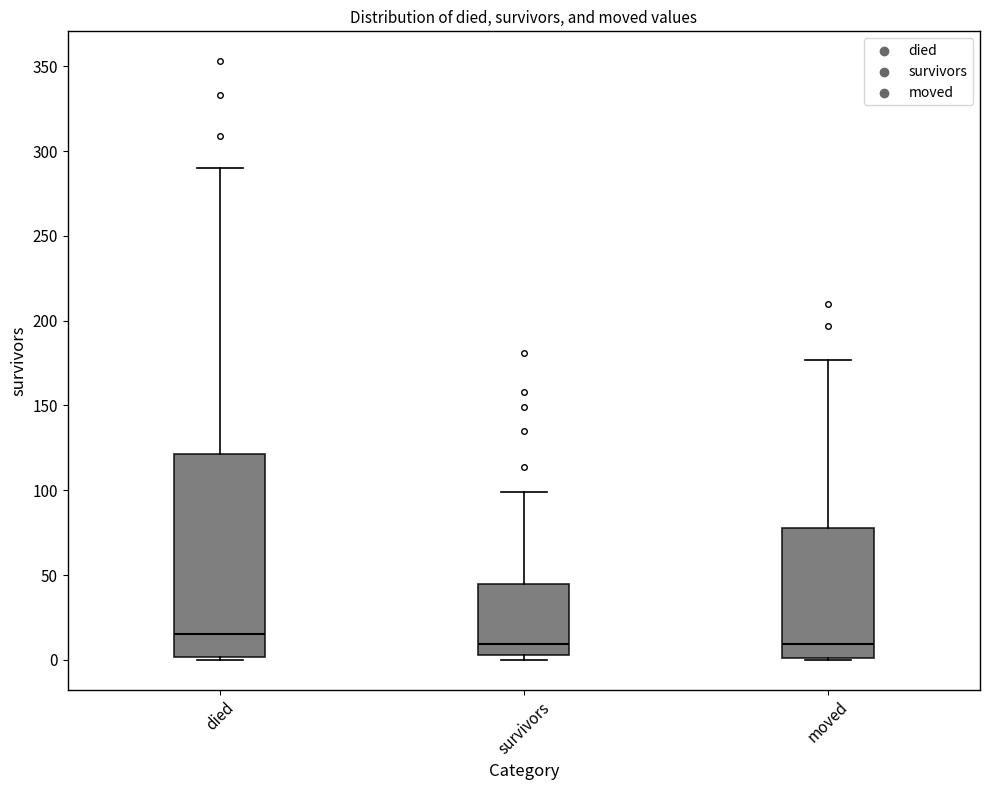

Which box is the tallest, from its lower edge to its upper edge?

died